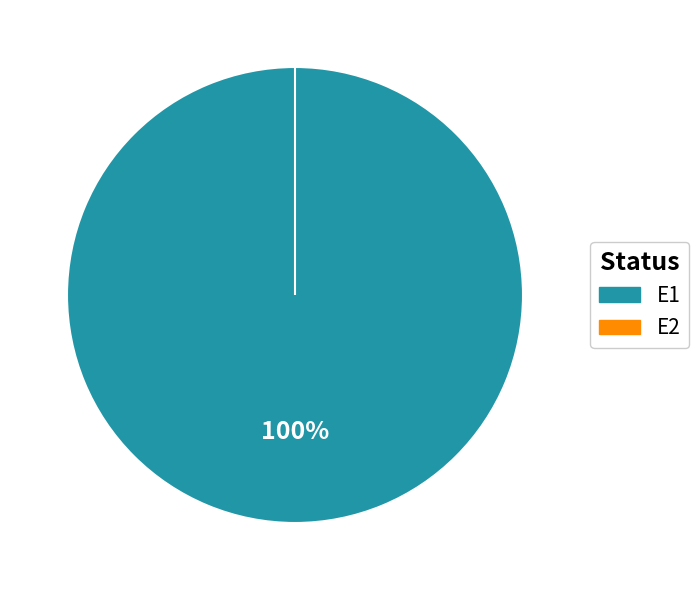

Rank the categories by value from highest to lowest.

E1, E2